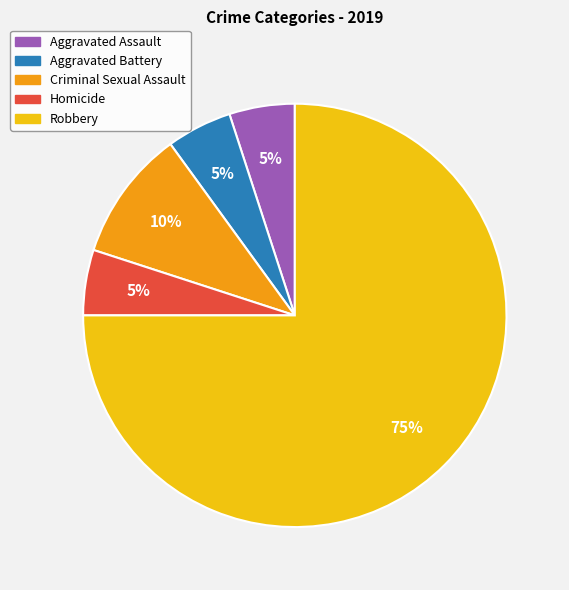

How many slices are in this pie chart?

5